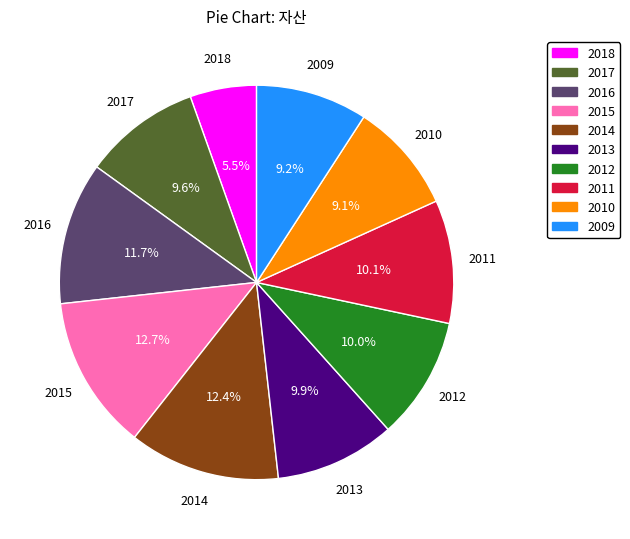

Is it true that 2012 is 10% of the pie?

True